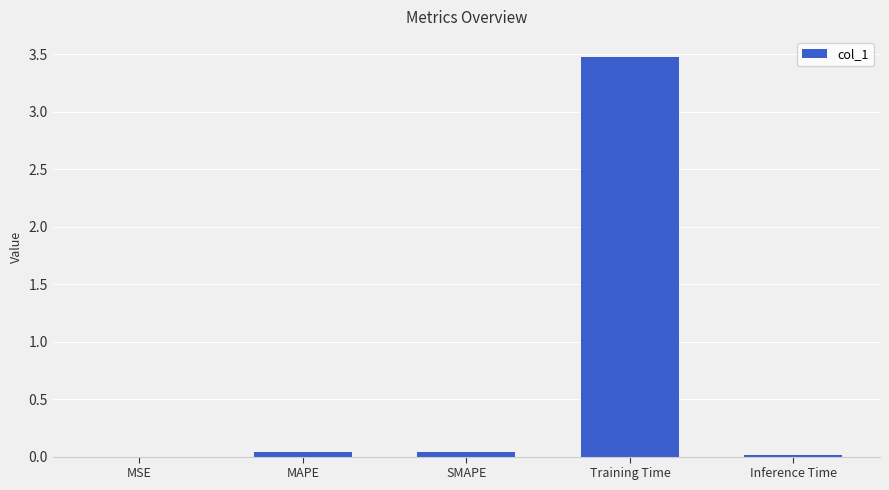

What is the approximate value at Training Time?

3.5